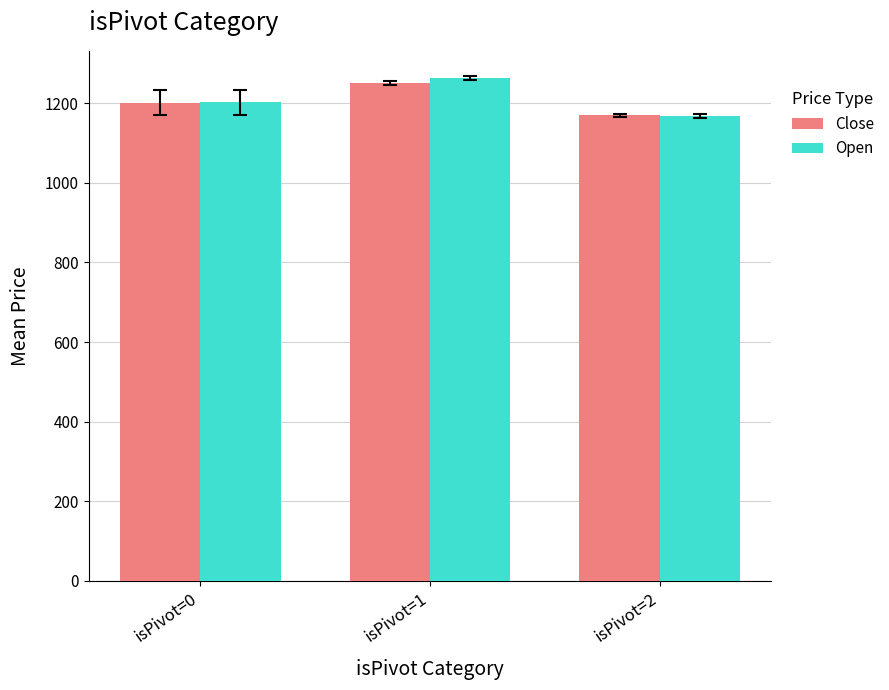

List the labels in order of Open value, smallest first.

isPivot=2, isPivot=0, isPivot=1